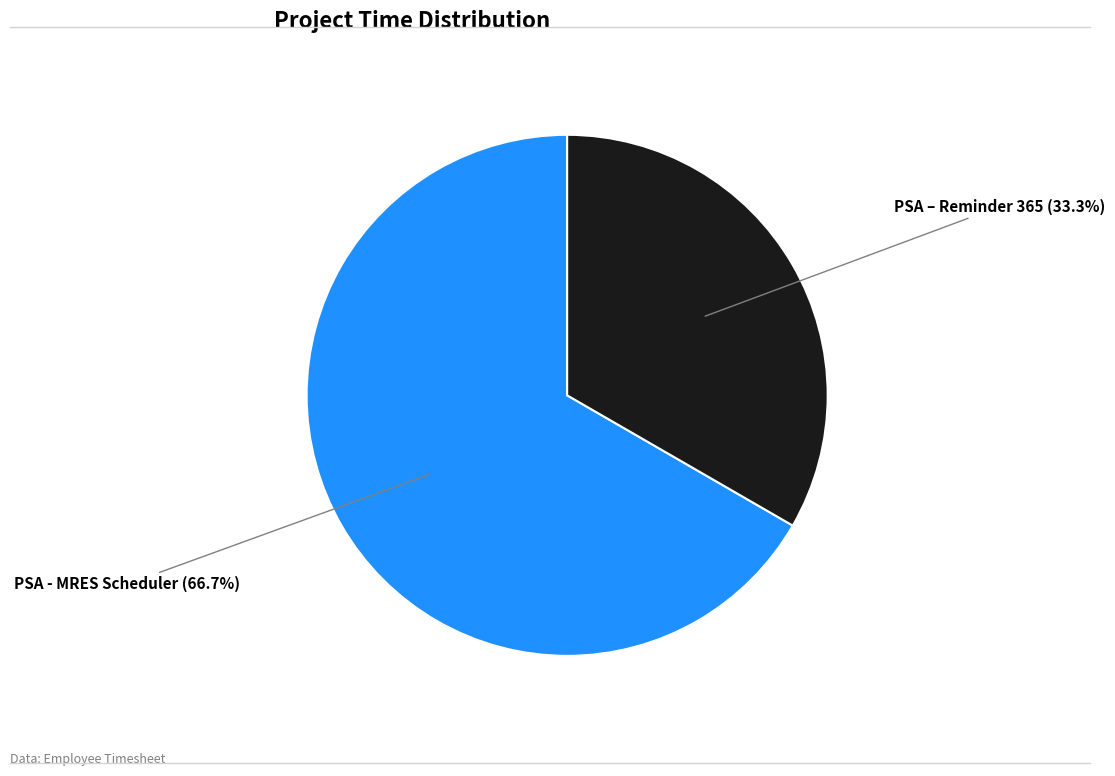

Does any single category account for the majority?

Yes